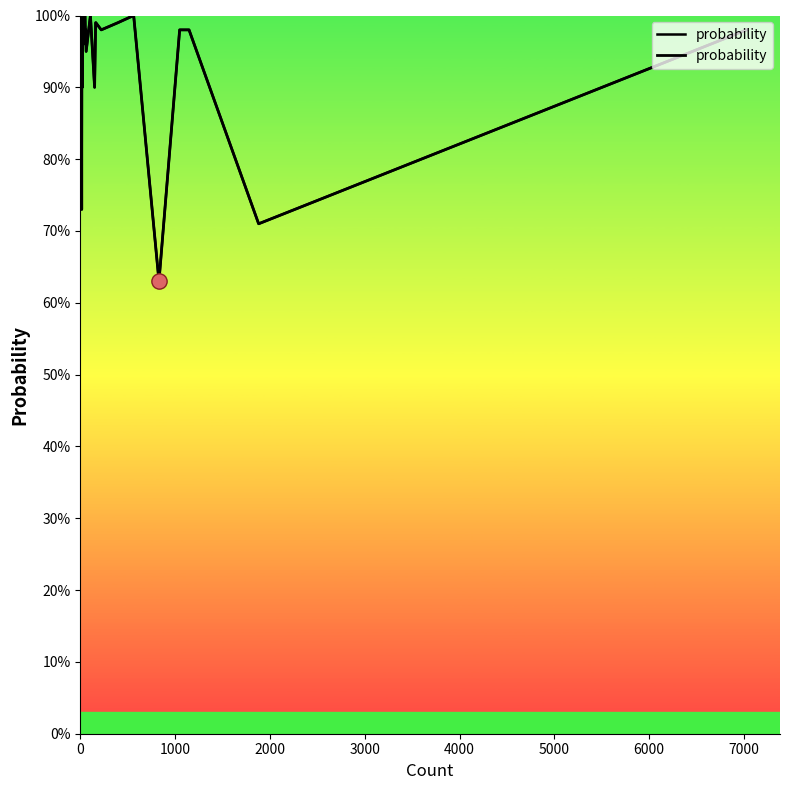

The chart shows a value of 0.3 at 27. True or false?

False